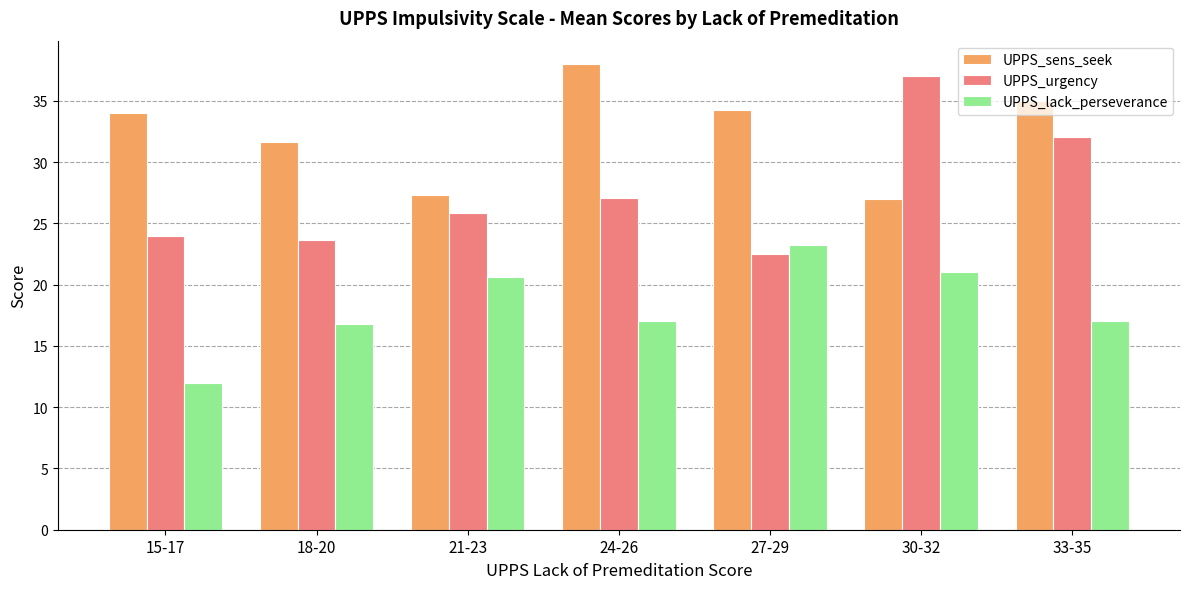

What is the spread (max minus min) of values at 33-35?

18.0